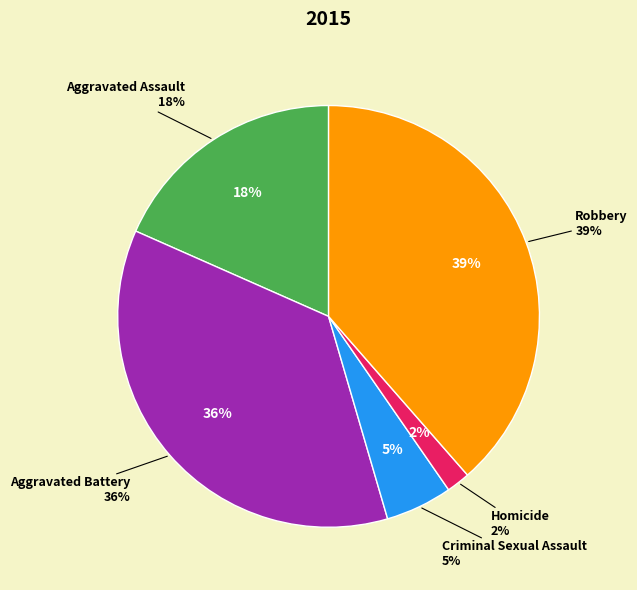

What percentage is the Aggravated Assault slice, to the nearest percent?

18%